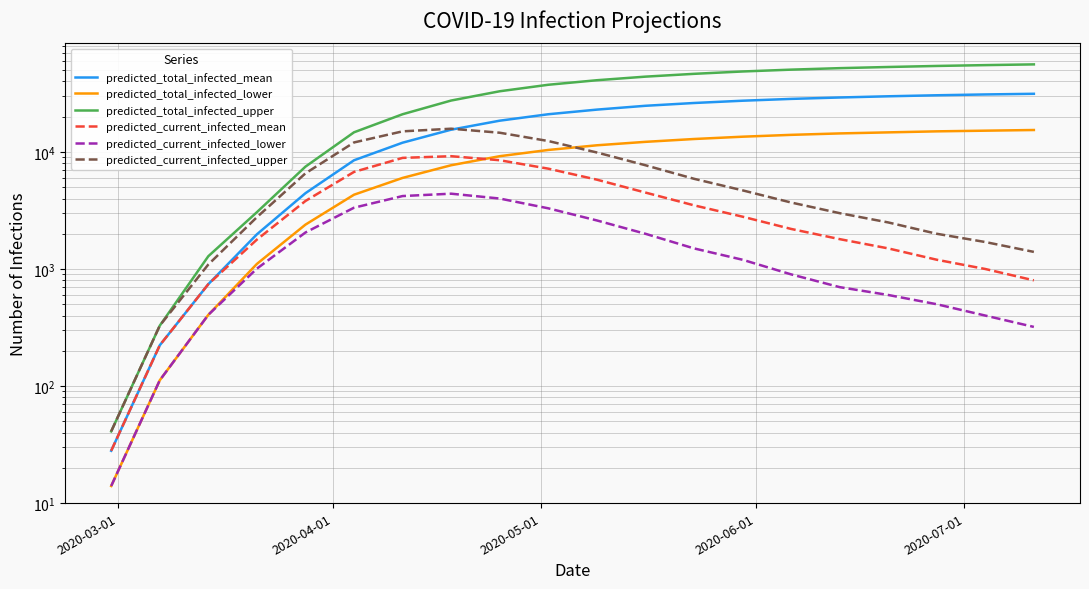

List the series in order of their peak value, highest first.

predicted_total_infected_upper, predicted_total_infected_mean, predicted_current_infected_upper, predicted_total_infected_lower, predicted_current_infected_mean, predicted_current_infected_lower